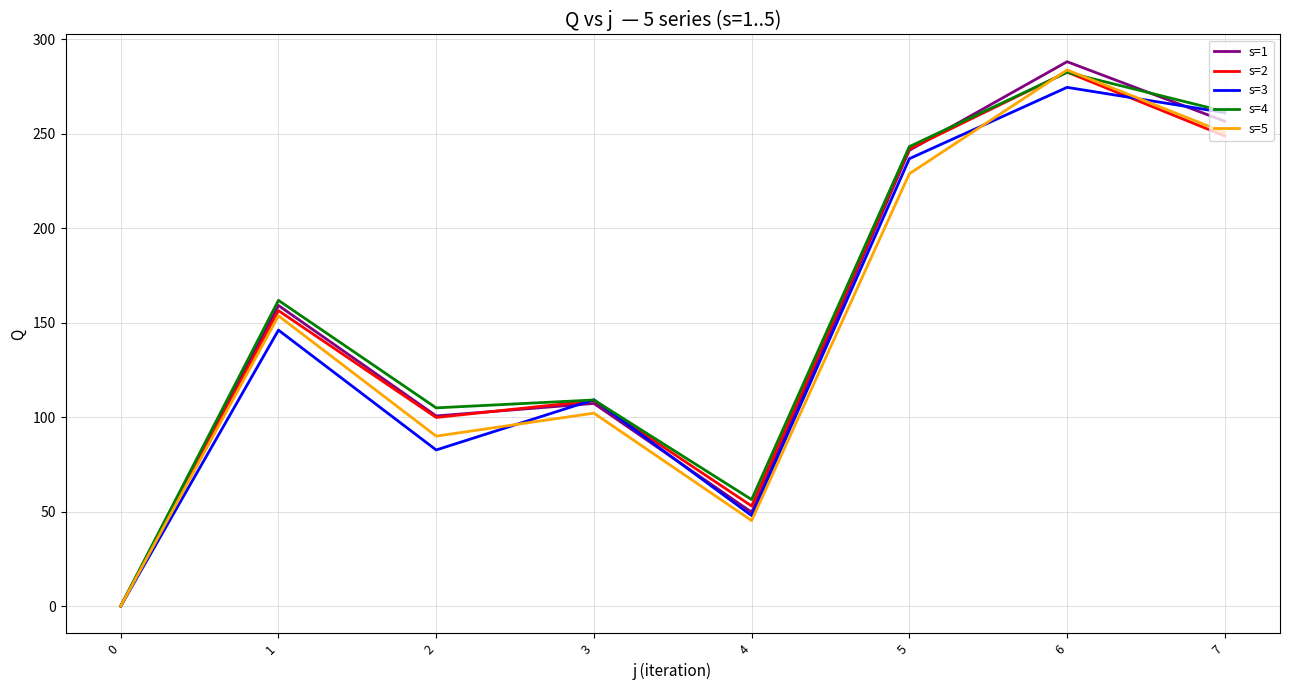

Reading right to left, list all the values displayed in this chart.

s=1: 256.6	288.2	241.2	49.7	107.3	100.7	159.1	0.0
s=2: 248.8	282.7	241.9	53.0	108.7	99.9	156.4	0.0
s=3: 261.2	274.6	236.8	47.9	109.2	82.7	146.1	0.0
s=4: 261.8	282.5	243.2	56.4	109.1	104.9	161.8	0.0
s=5: 250.6	283.8	228.9	45.3	102.2	90.0	153.7	0.0